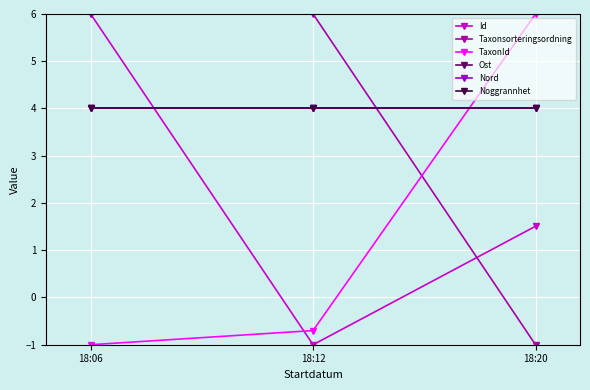

Rank the categories by Taxonsorteringsordning value from highest to lowest.

18:12, 18:06, 18:20